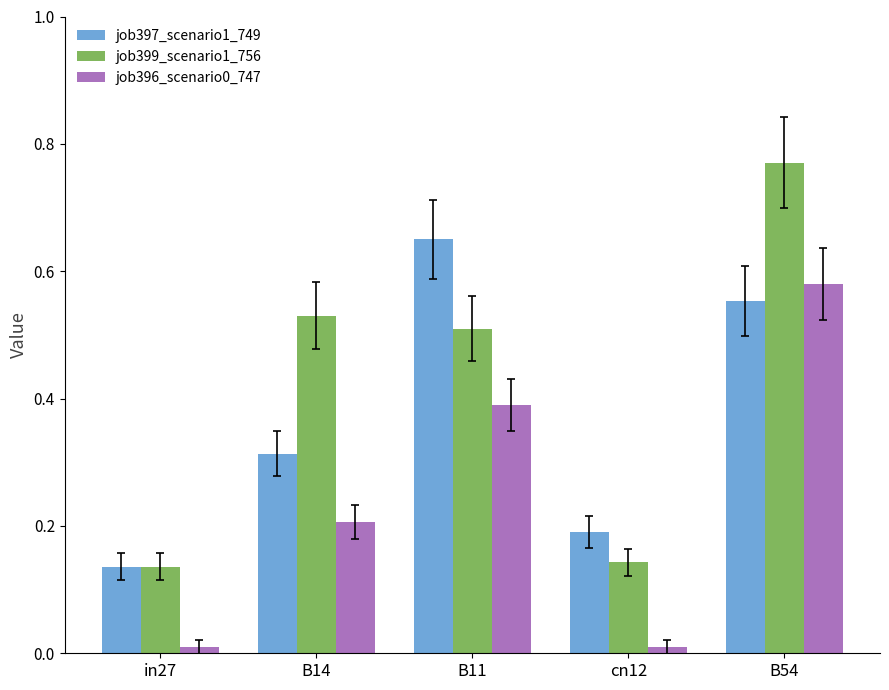

Which category has the highest value across all series?

B54